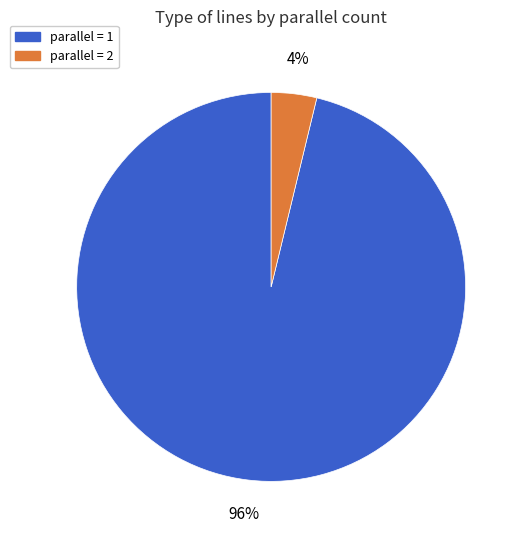

To the nearest percent, what portion does parallel = 1 represent?

96%